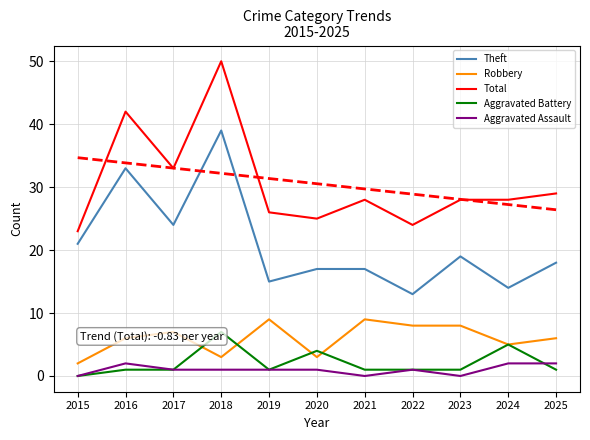

How many data points in Aggravated Battery are above 1?

3